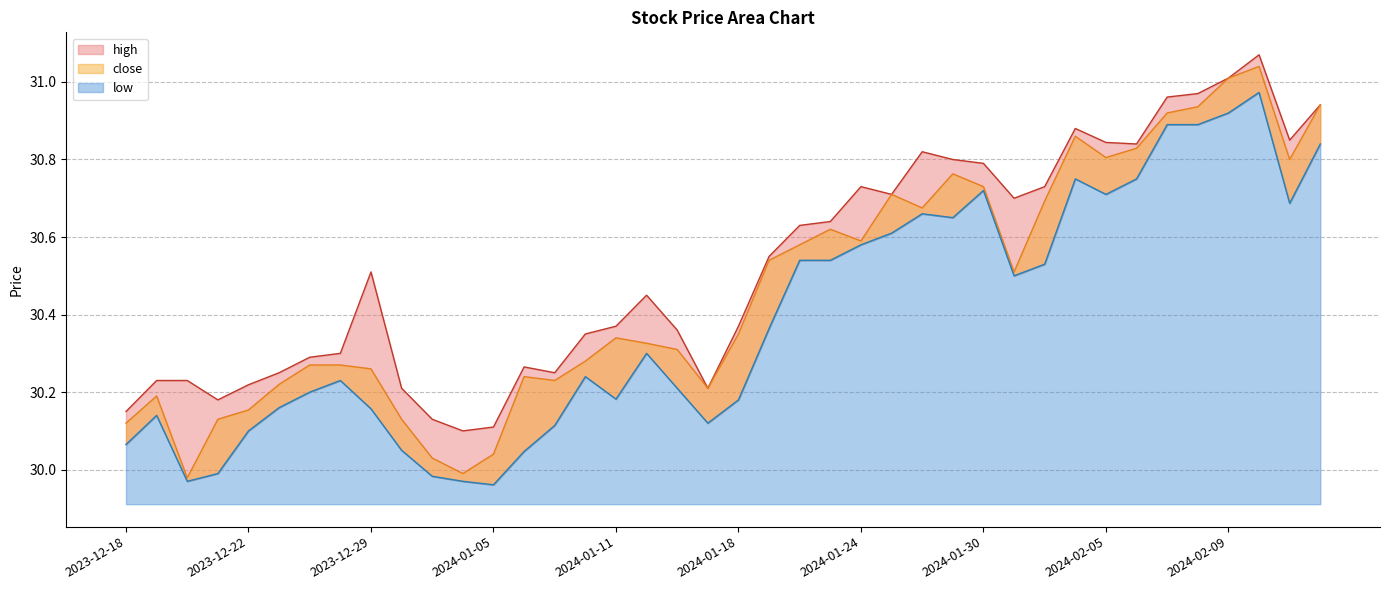

Reading left to right, list all the values displayed in this chart.

high: 20231218=30.1	20231219=30.2	20231220=30.2	20231221=30.2	20231222=30.2	20231226=30.2	20231227=30.3	20231228=30.3	20231229=30.5	20240102=30.2	20240103=30.1	20240104=30.1	20240105=30.1	20240108=30.3	20240109=30.2	20240110=30.4	20240111=30.4	20240112=30.4	20240116=30.4	20240117=30.2	20240118=30.4	20240119=30.6	20240122=30.6	20240123=30.6	20240124=30.7	20240125=30.7	20240126=30.8	20240129=30.8	20240130=30.8	20240131=30.7	20240201=30.7	20240202=30.9	20240205=30.8	20240206=30.8	20240207=31.0	20240208=31.0	20240209=31.0	20240212=31.1	20240213=30.9	20240214=30.9
close: 20231218=30.1	20231219=30.2	20231220=30.0	20231221=30.1	20231222=30.2	20231226=30.2	20231227=30.3	20231228=30.3	20231229=30.3	20240102=30.1	20240103=30.0	20240104=30.0	20240105=30.0	20240108=30.2	20240109=30.2	20240110=30.3	20240111=30.3	20240112=30.3	20240116=30.3	20240117=30.2	20240118=30.4	20240119=30.5	20240122=30.6	20240123=30.6	20240124=30.6	20240125=30.7	20240126=30.7	20240129=30.8	20240130=30.7	20240131=30.5	20240201=30.7	20240202=30.9	20240205=30.8	20240206=30.8	20240207=30.9	20240208=30.9	20240209=31.0	20240212=31.0	20240213=30.8	20240214=30.9
low: 20231218=30.1	20231219=30.1	20231220=30.0	20231221=30.0	20231222=30.1	20231226=30.2	20231227=30.2	20231228=30.2	20231229=30.2	20240102=30.1	20240103=30.0	20240104=30.0	20240105=30.0	20240108=30.0	20240109=30.1	20240110=30.2	20240111=30.2	20240112=30.3	20240116=30.2	20240117=30.1	20240118=30.2	20240119=30.4	20240122=30.5	20240123=30.5	20240124=30.6	20240125=30.6	20240126=30.7	20240129=30.6	20240130=30.7	20240131=30.5	20240201=30.5	20240202=30.8	20240205=30.7	20240206=30.8	20240207=30.9	20240208=30.9	20240209=30.9	20240212=31.0	20240213=30.7	20240214=30.8